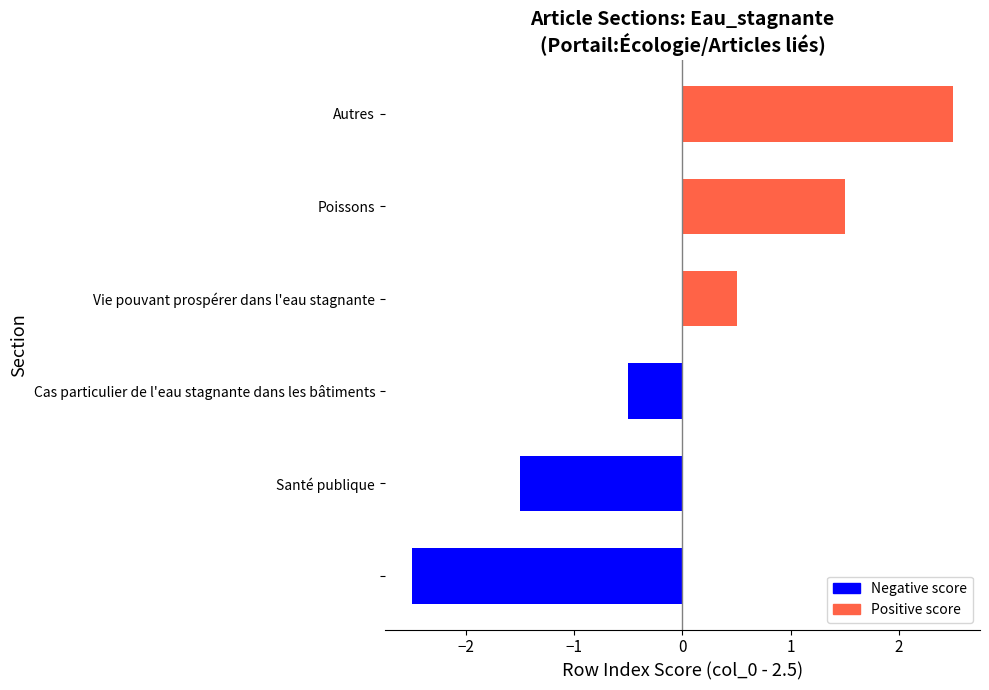

What is the difference between the second highest and second lowest values?

3.0